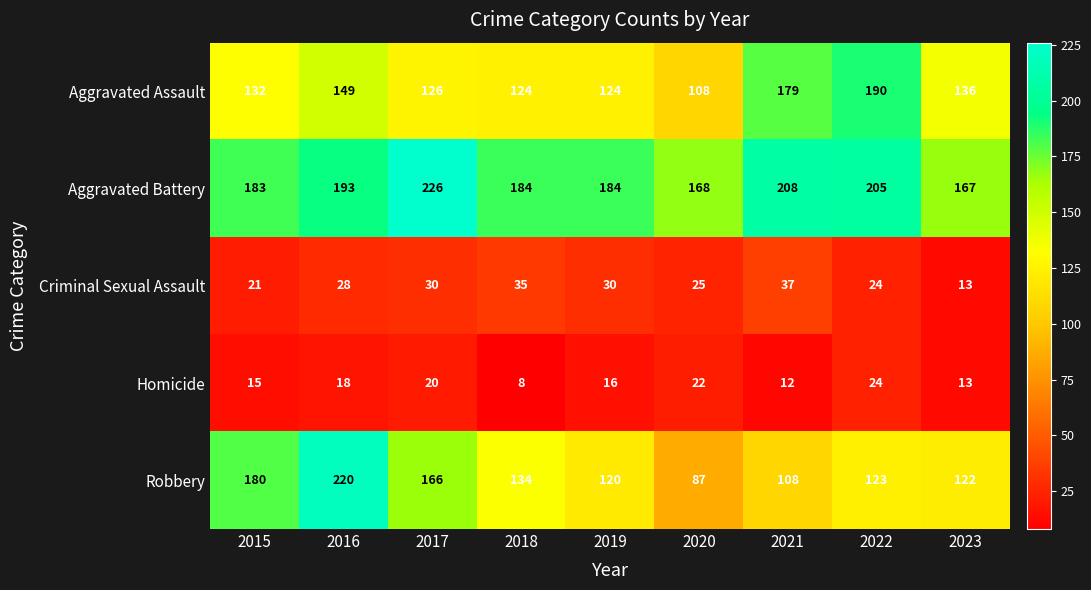

What is the minimum value shown in the chart?

8